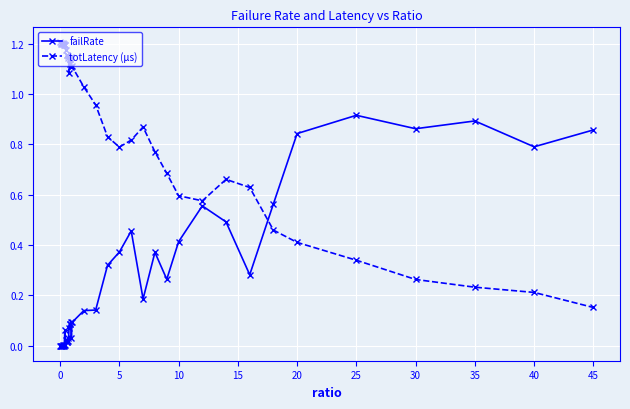

Rank the series by their maximum value, from highest to lowest.

totLatency (µs), failRate